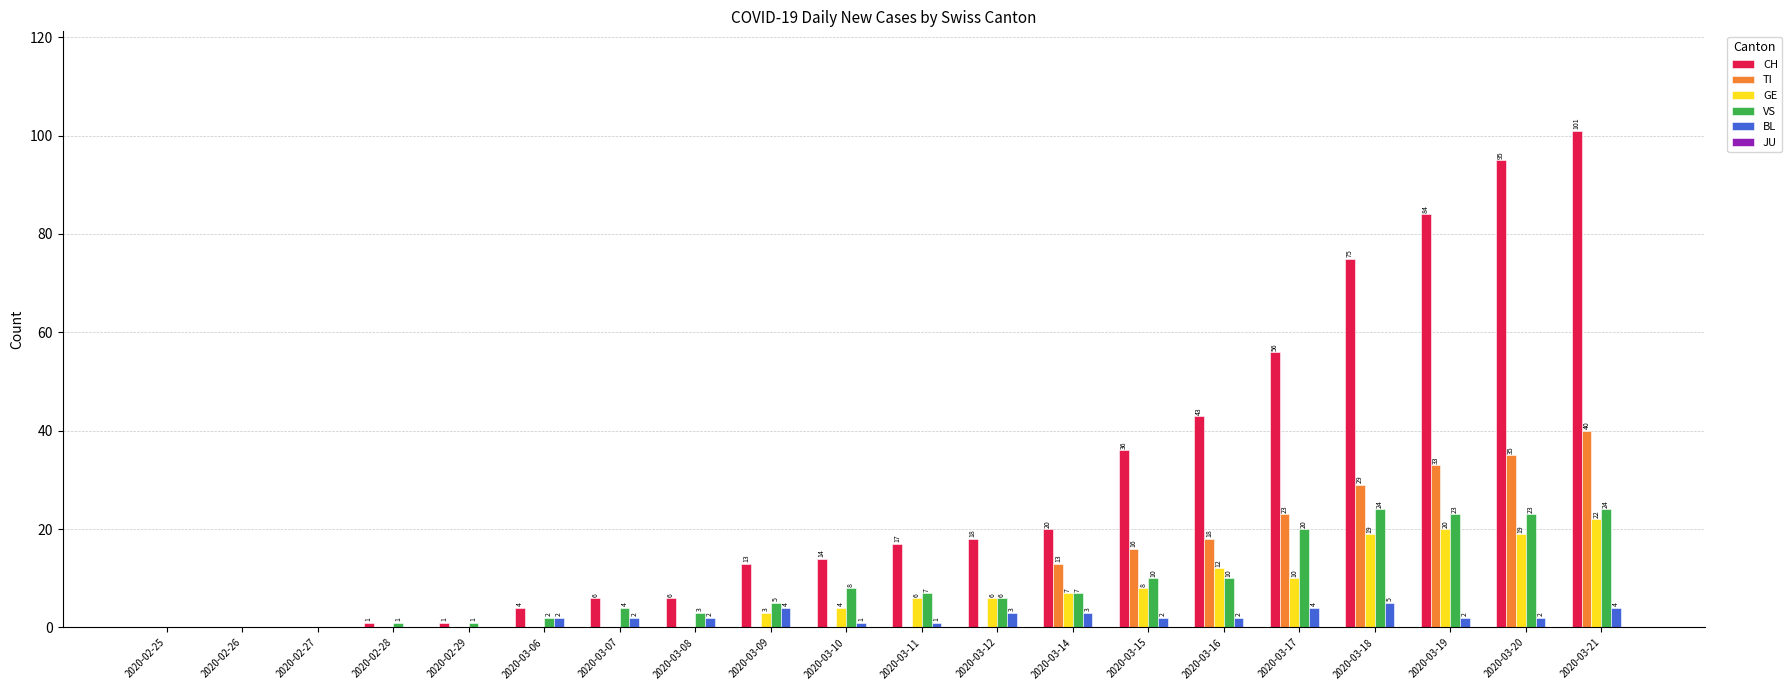

Which category has the highest value across all series?

2020-03-21